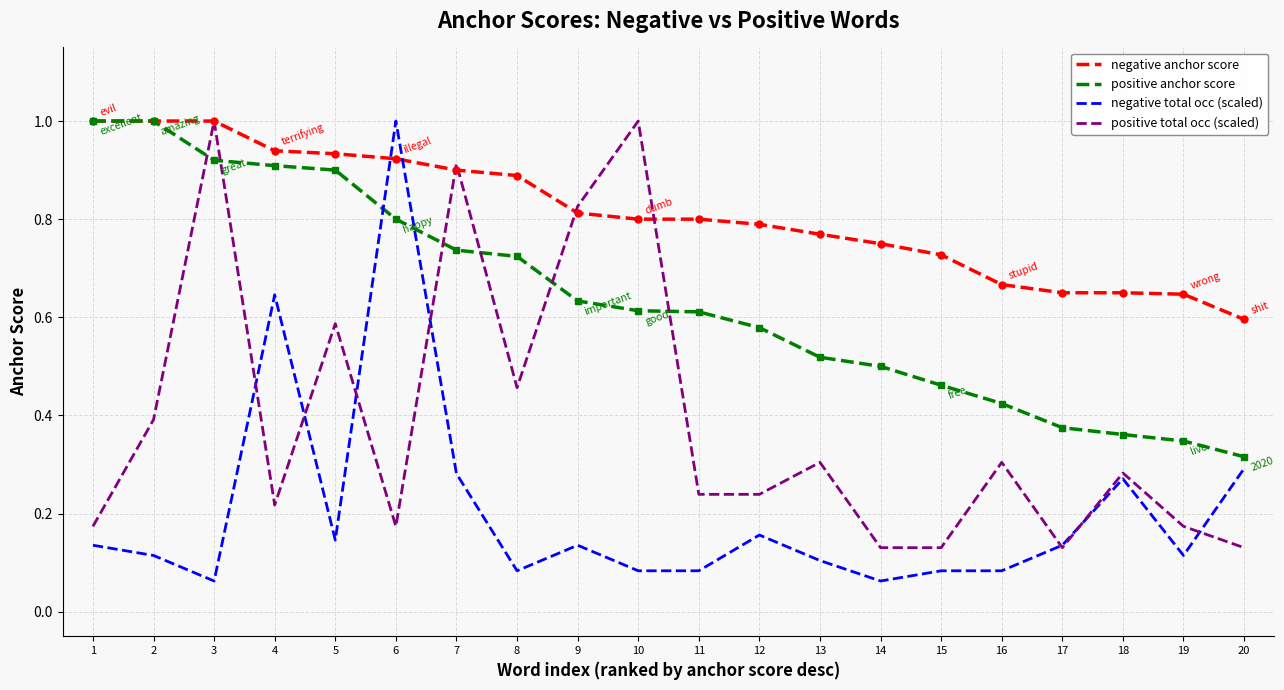

List the series in order of their overall mean, lowest first.

negative total occ (scaled), positive total occ (scaled), positive anchor score, negative anchor score